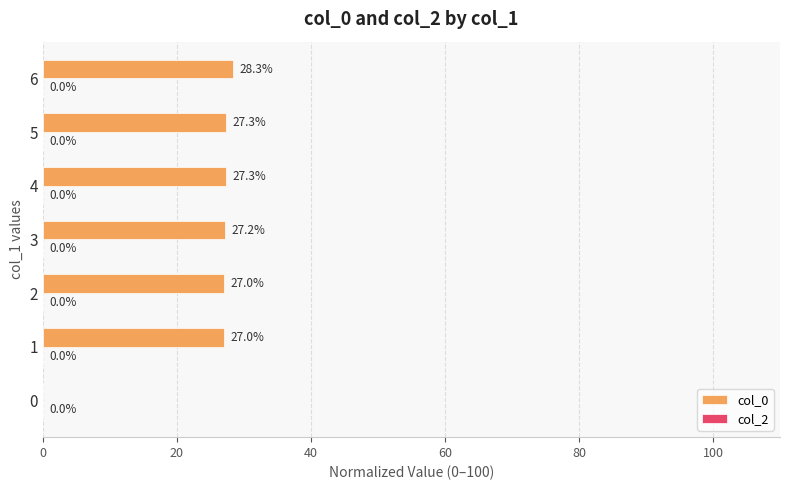

What is the sum of the values at 6 and 1?

55.3